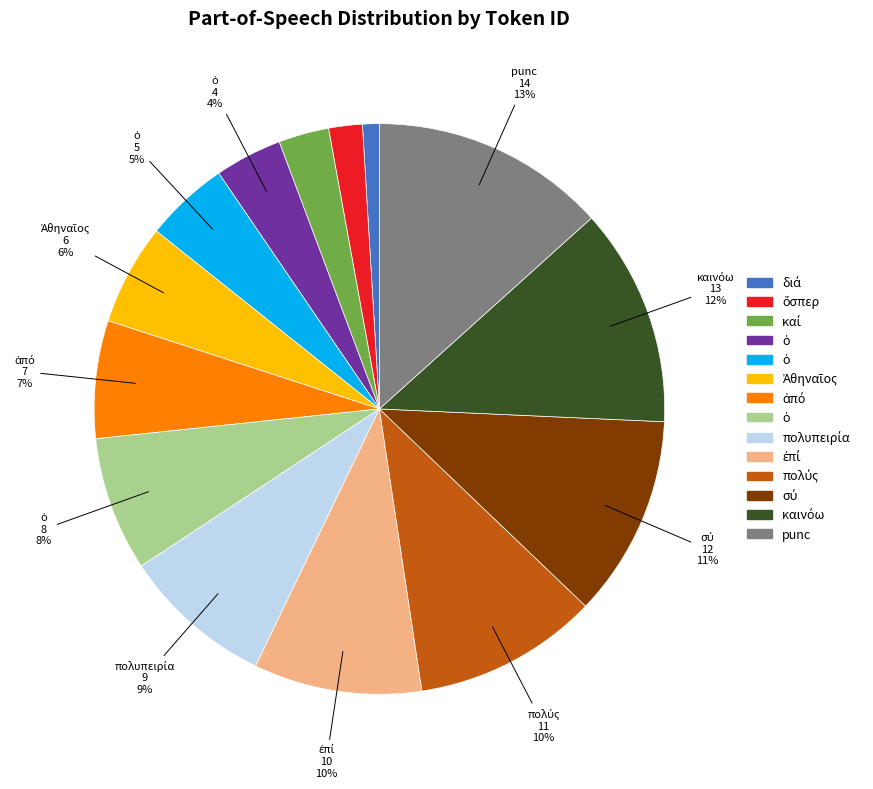

To the nearest percent, what is the average slice percentage?

7%